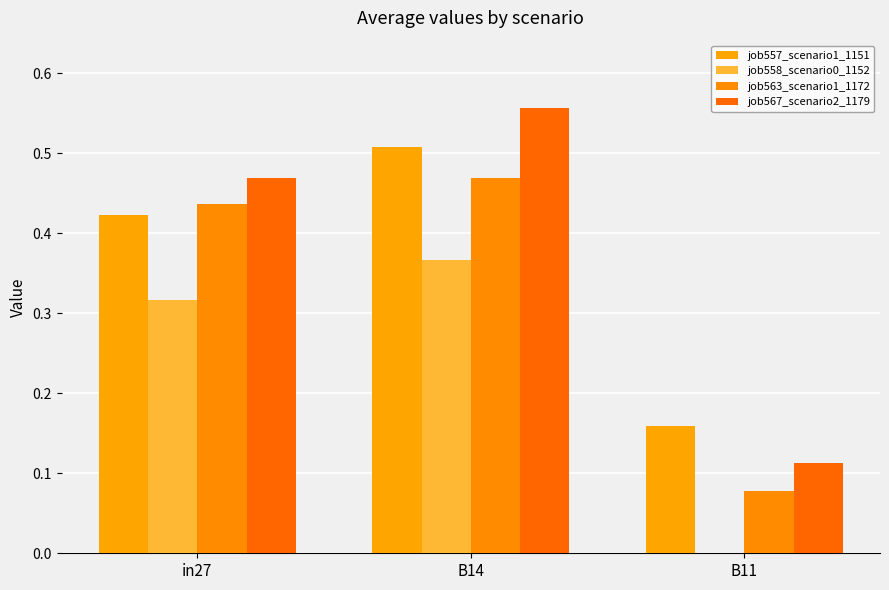

What is the label of the 1st bar from the right?

B11